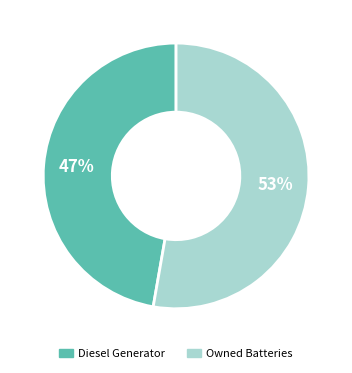

How many segments does this pie chart have?

2